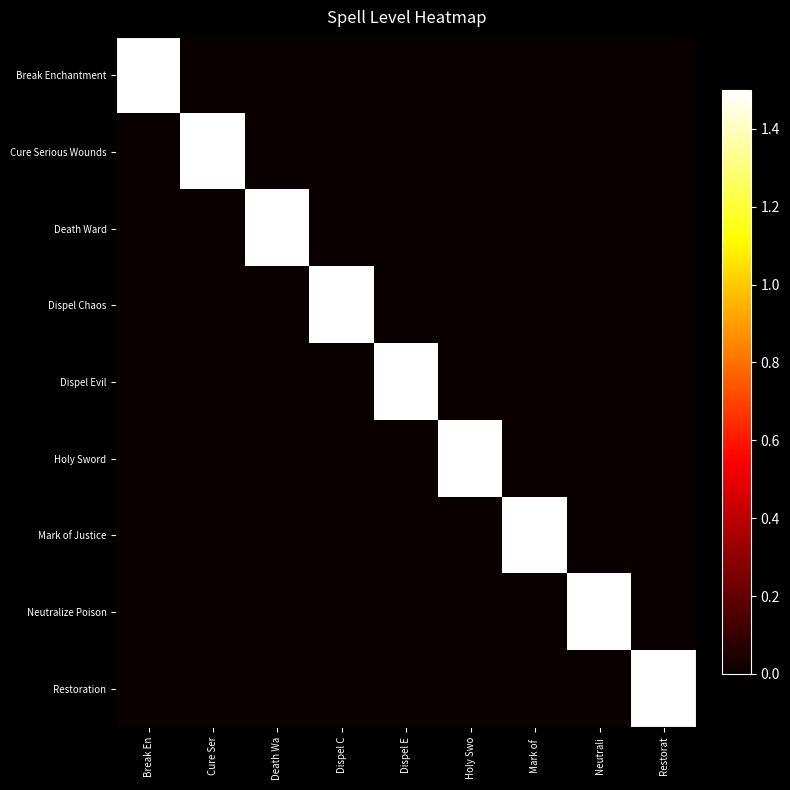

What is the spread (max minus min) of values at Mark of ?

1.5